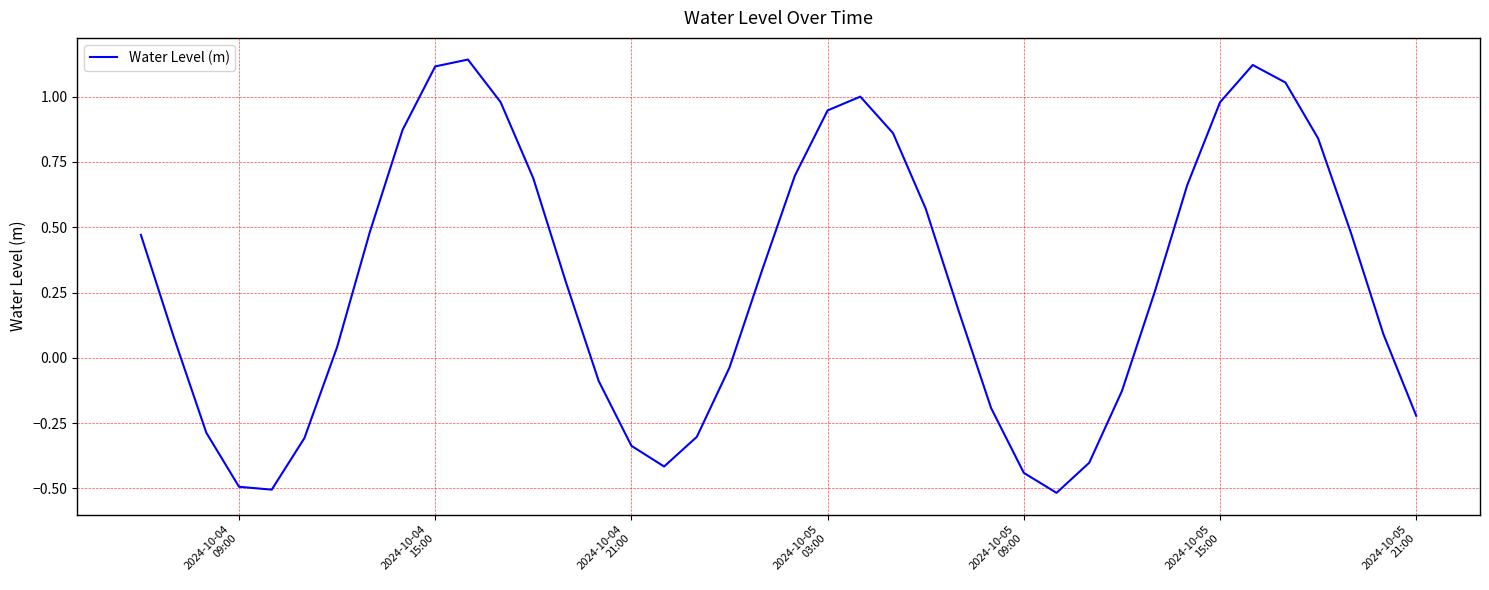

What is the difference between the maximum and minimum values?

1.7